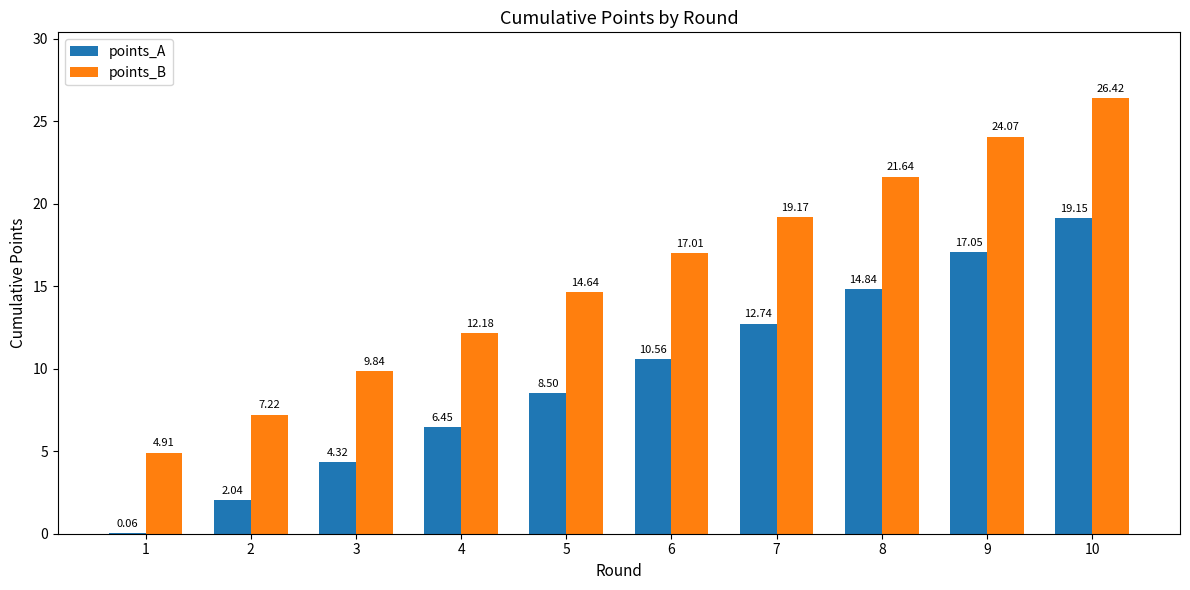

At which category is the sum across all series the highest?

10